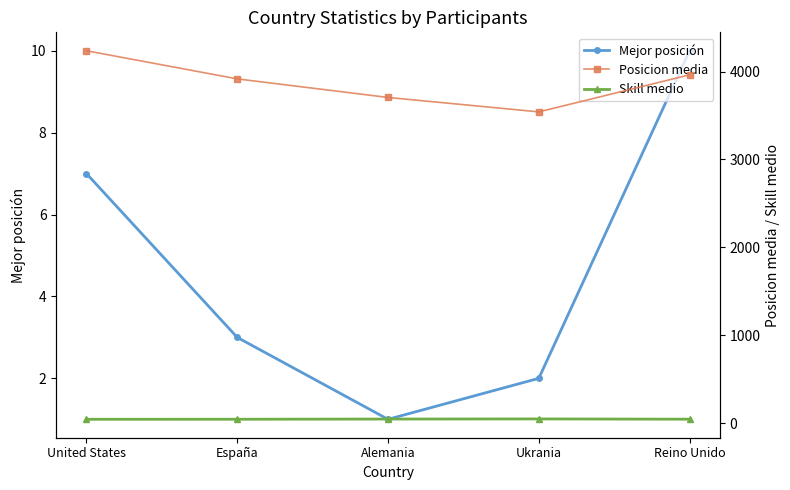

Reading right to left, transcribe all the data shown in this chart.

Mejor posición: 10.0	2.0	1.0	3.0	7.0
Posicion media: 3962.4	3540.8	3705.0	3916.4	4236.4
Skill medio: 43.5	46.6	45.2	43.0	42.5